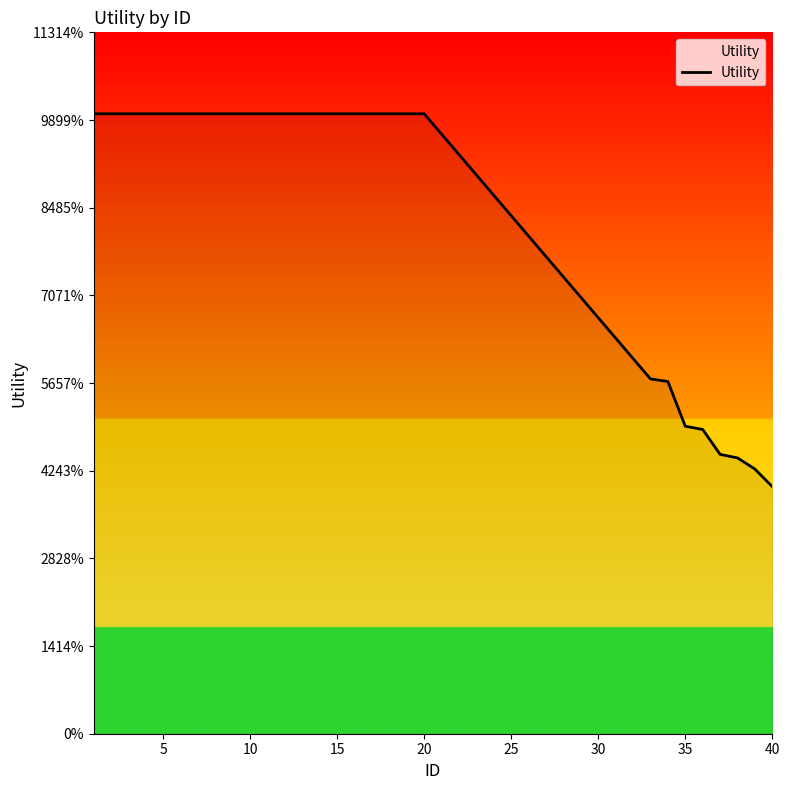

How many data points does each series have?

28